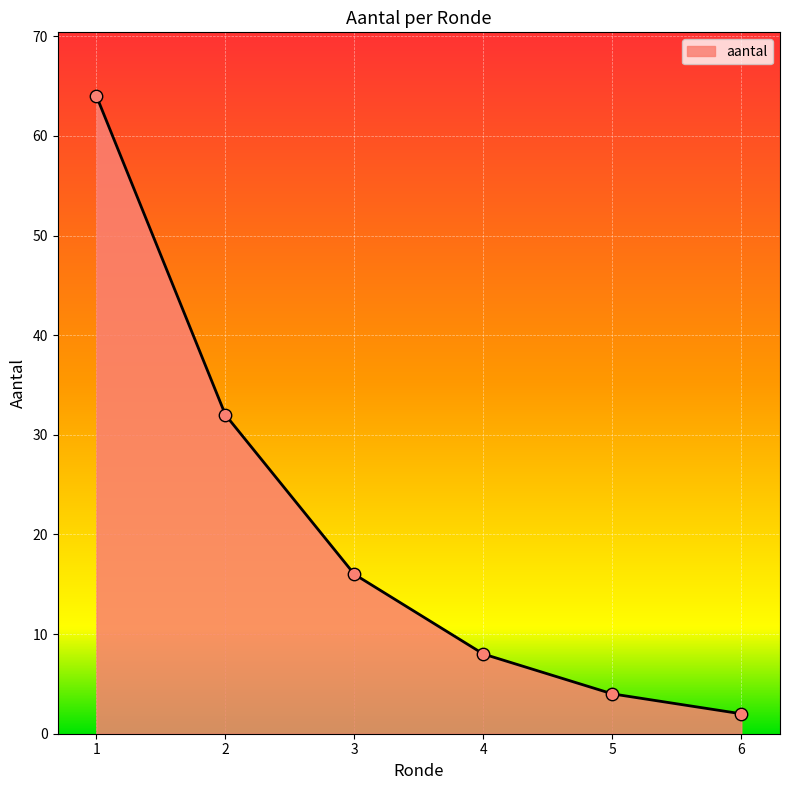

Which has a higher value, 2 or 5?

2